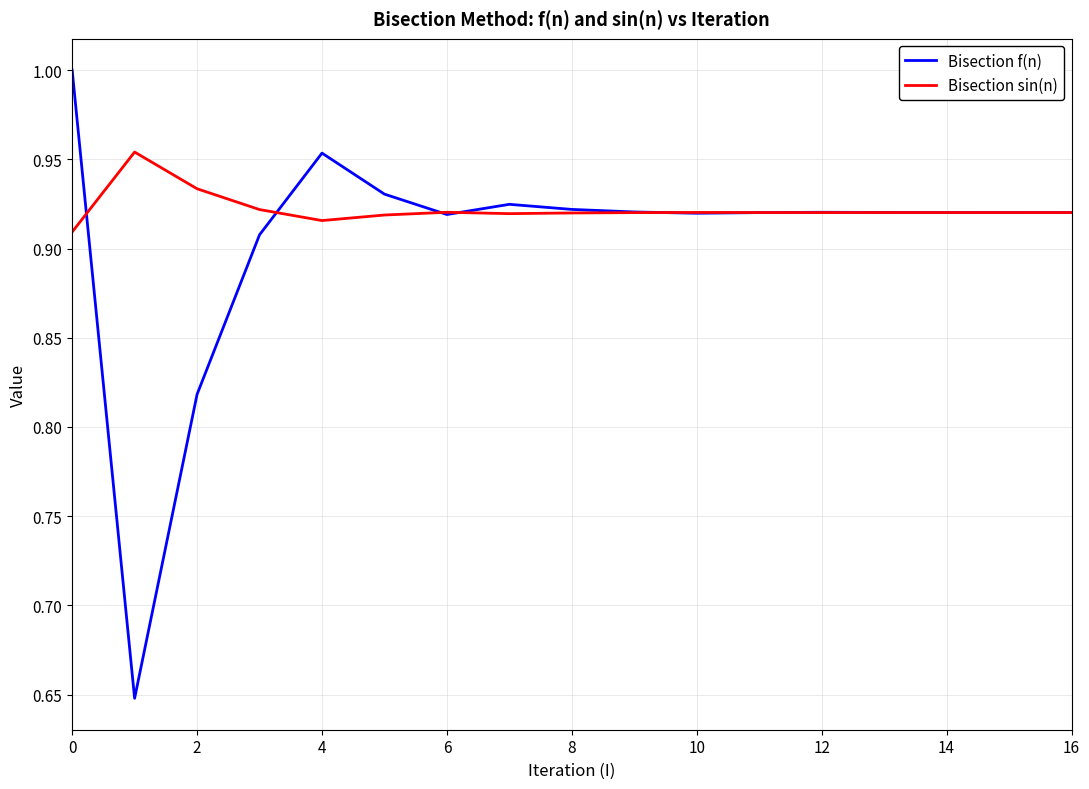

Count the Bisection f(n) values in the range 0 to 1.

17